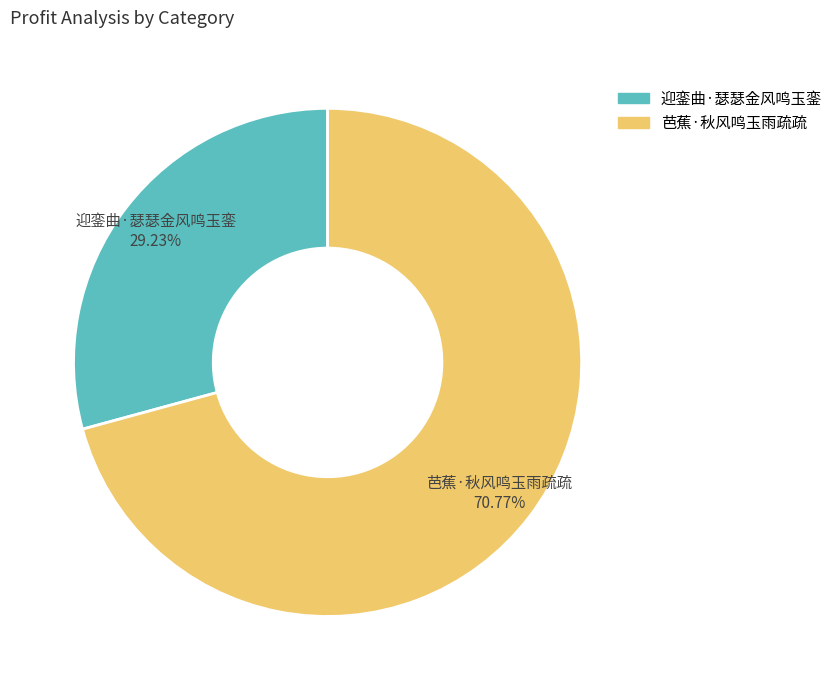

Count the number of slices in the pie.

2